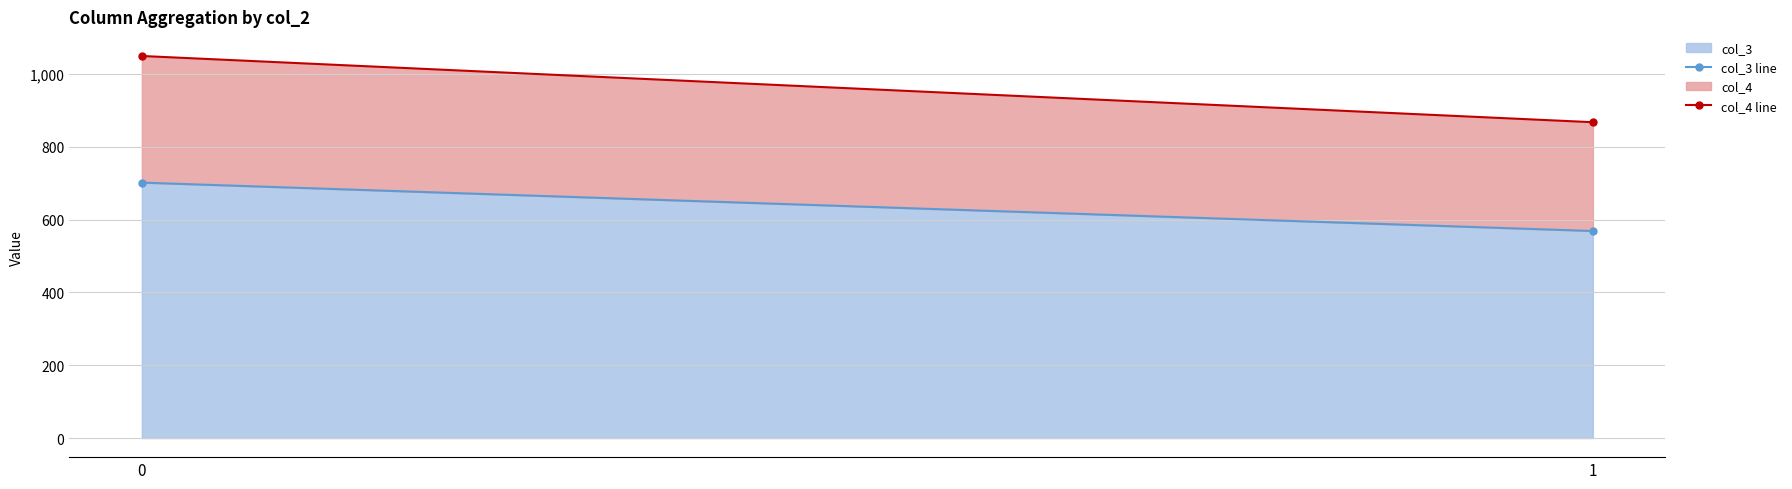

Which series has the largest total across all categories?

col_4 line